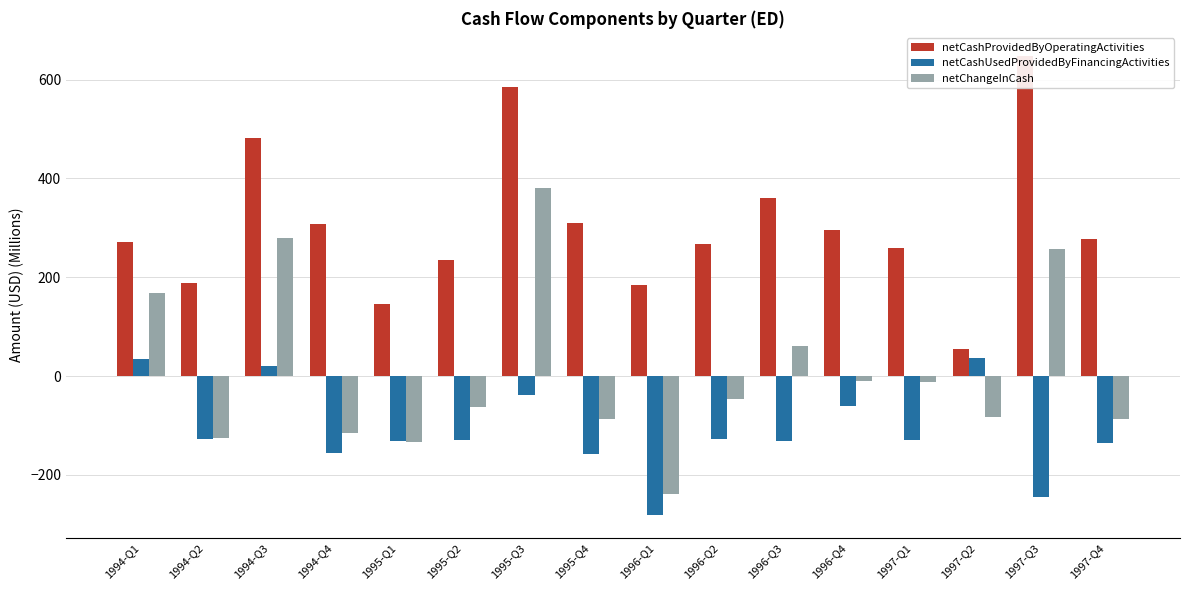

What is the label of the 1st bar from the right?

1997-Q4